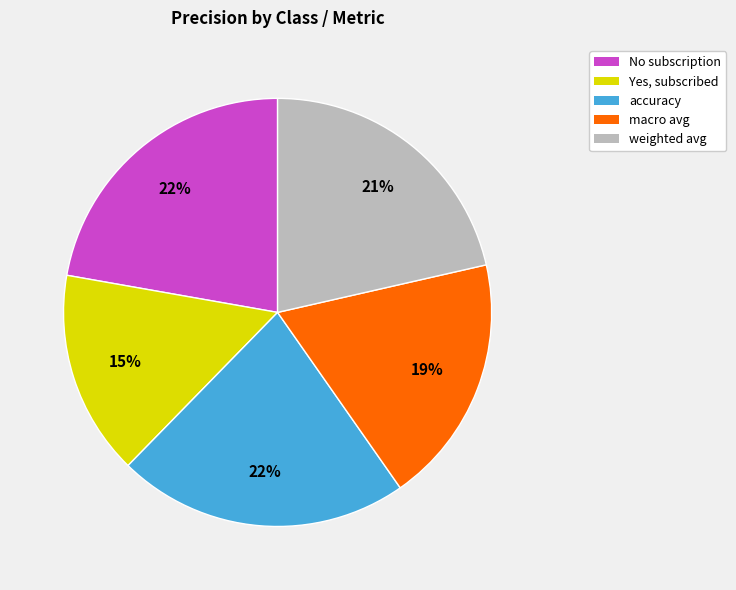

Which slice is the smallest?

Yes, subscribed